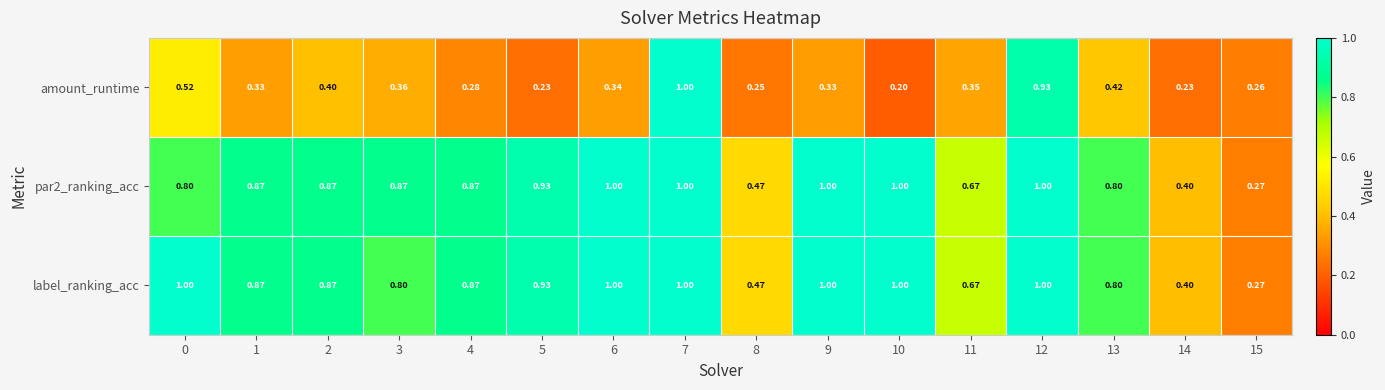

Which series has the largest range (max minus min)?

amount_runtime